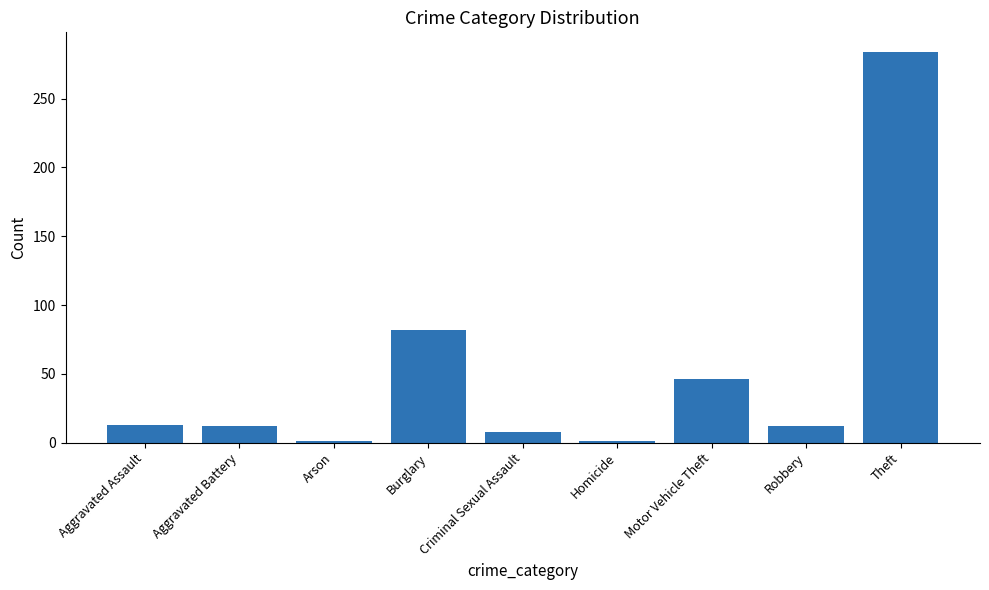

What is the greatest value displayed?

284